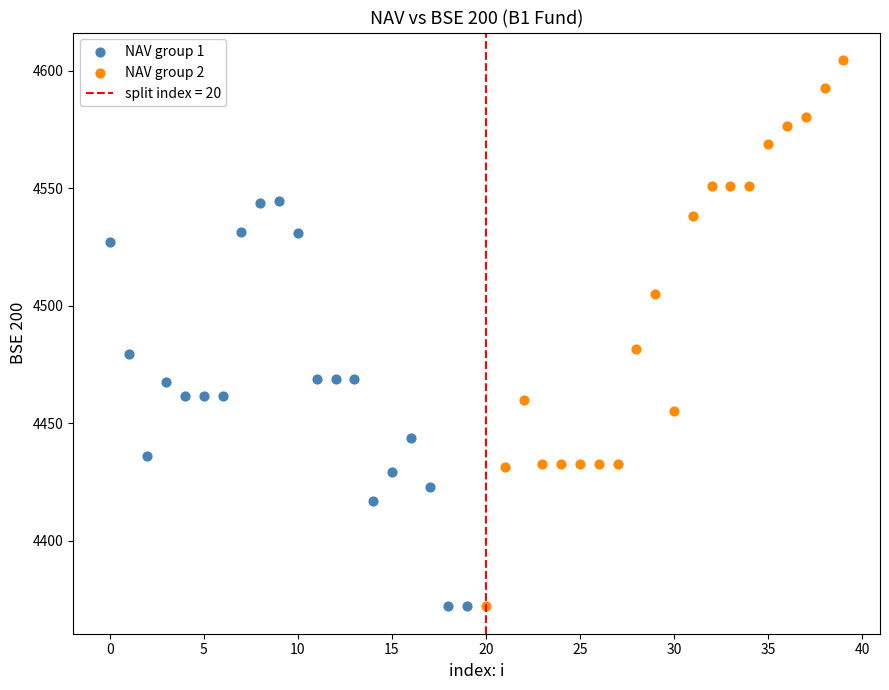

Which series reaches the maximum Y coordinate?

NAV group 2